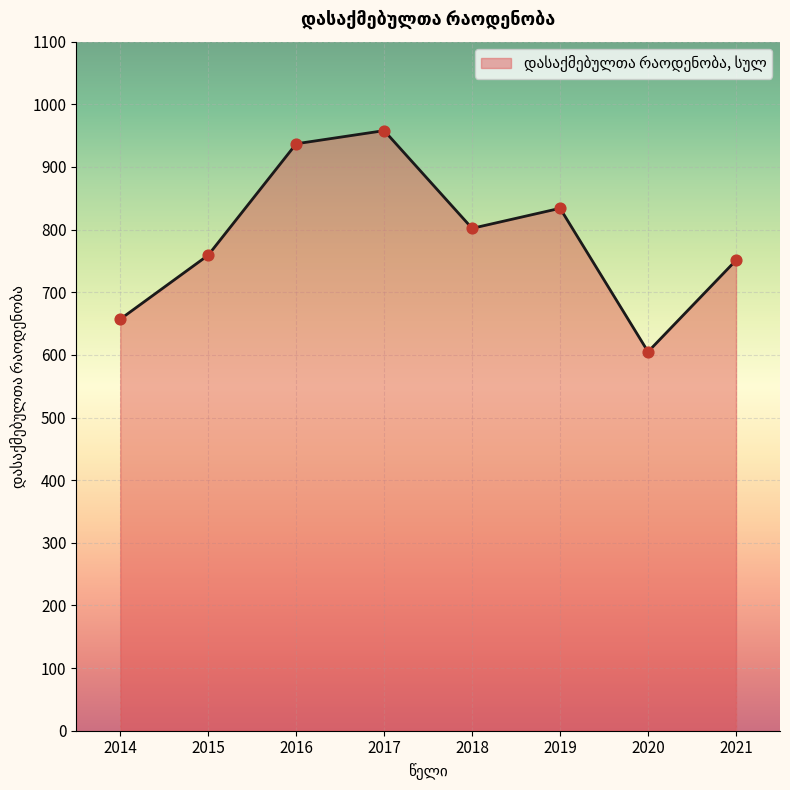

Which has a higher value, 2018 or 2020?

2018